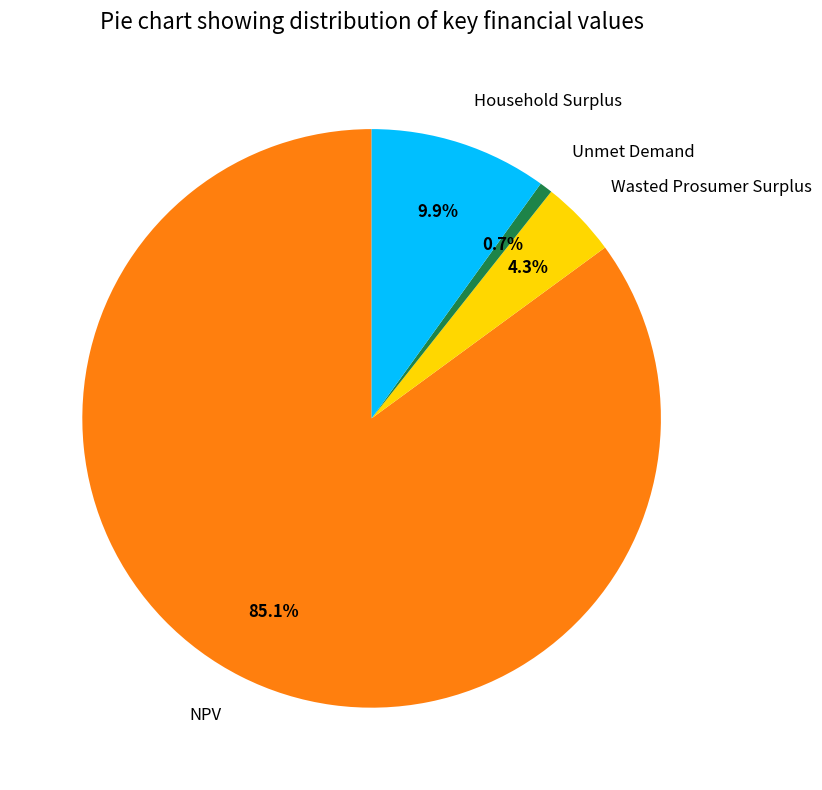

Is it true that NPV is 96% of the pie?

False